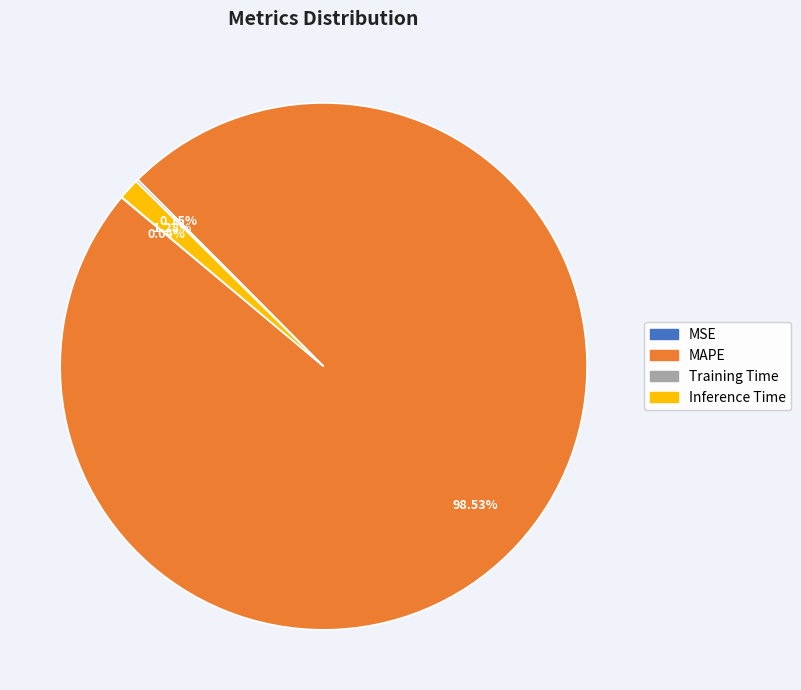

Which has a higher value, MAPE or Inference Time?

MAPE